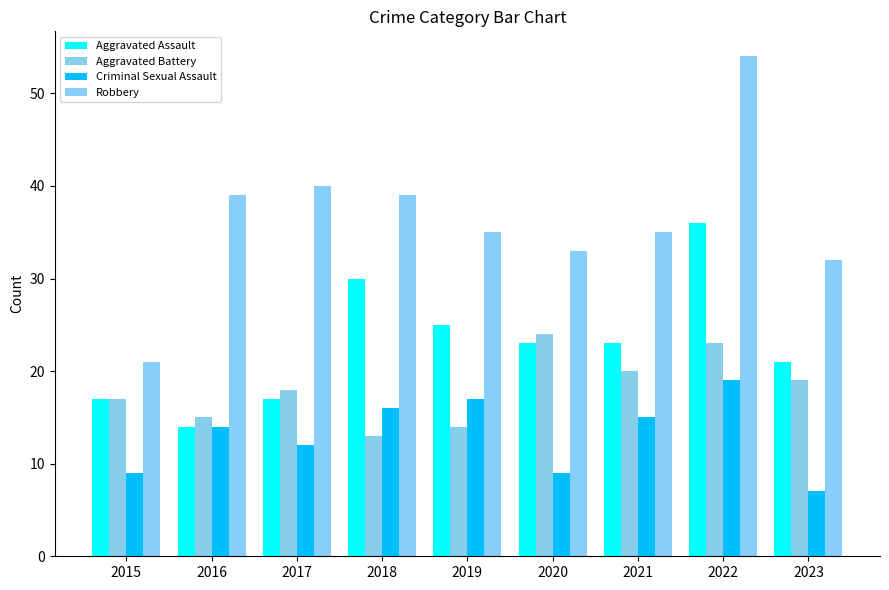

What are all the series names shown in the legend?

Aggravated Assault, Aggravated Battery, Criminal Sexual Assault, Robbery